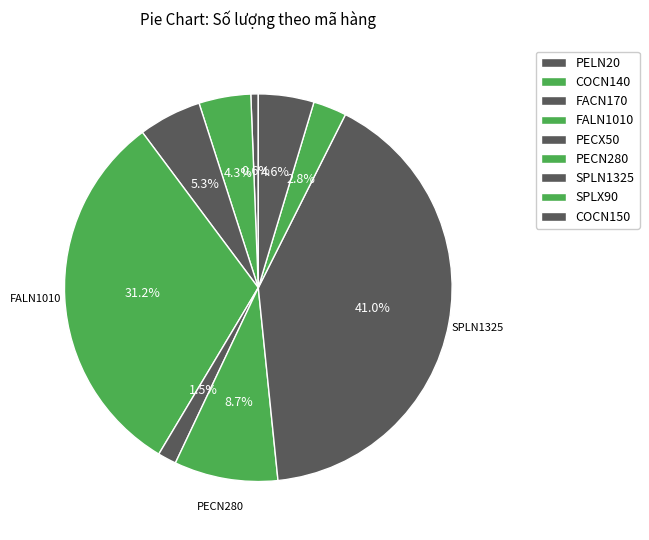

Is PELN20 the majority of the pie?

No